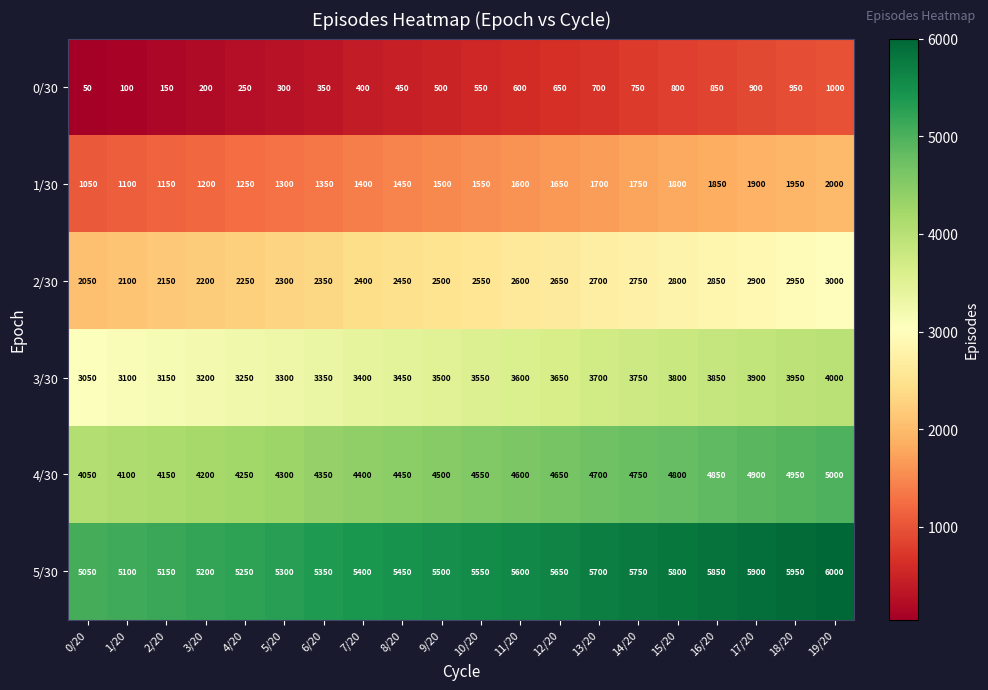

What is the spread (max minus min) of values at 17/20?

5000